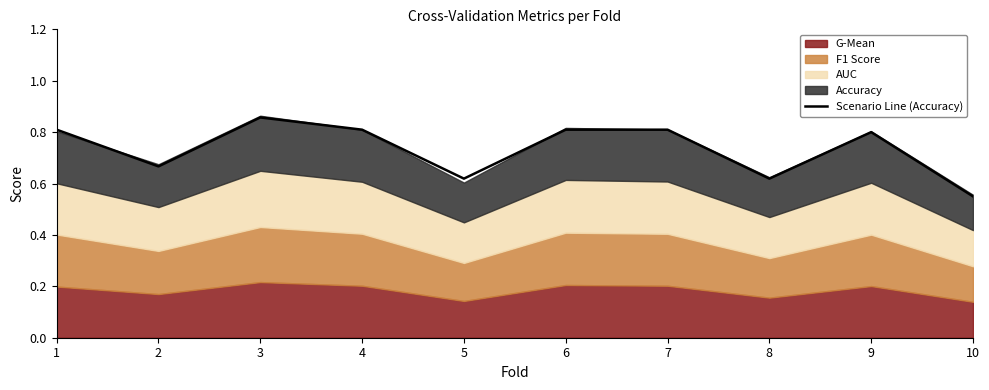

The chart shows a value of 0.8 at 9. True or false?

True